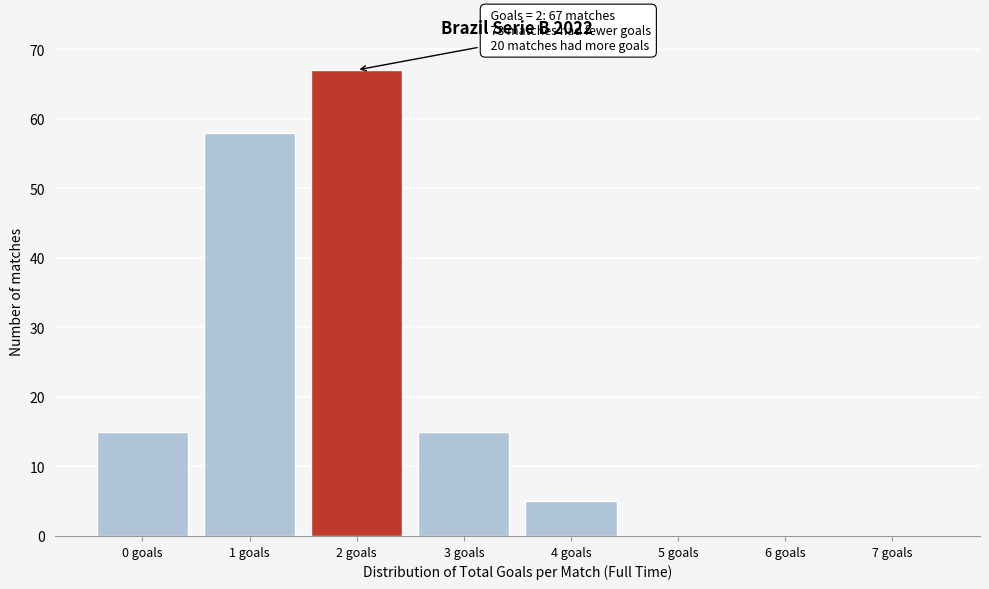

Reading left to right, transcribe all the data shown in this chart.

0 goals=15	1 goals=58	2 goals=67	3 goals=15	4 goals=5	5 goals=0	6 goals=0	7 goals=0